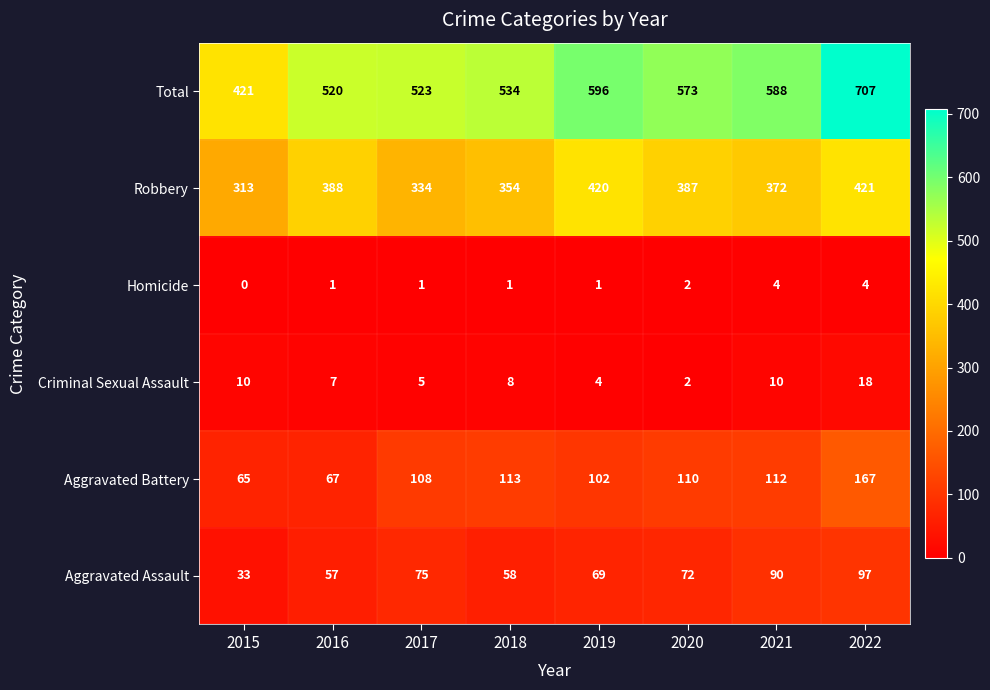

Which series changed the most between 2016 and 2021?

Total